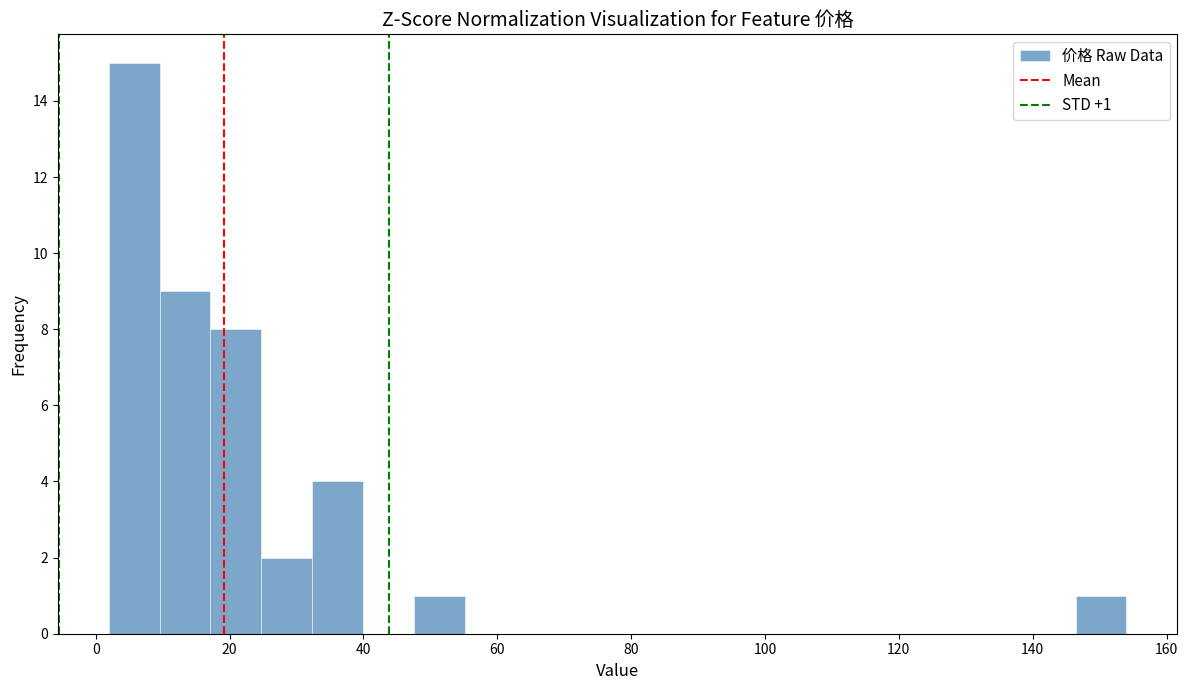

Around what value on the x-axis is the tallest bar? Give the approximate position of its centre, as read against the axis.

6